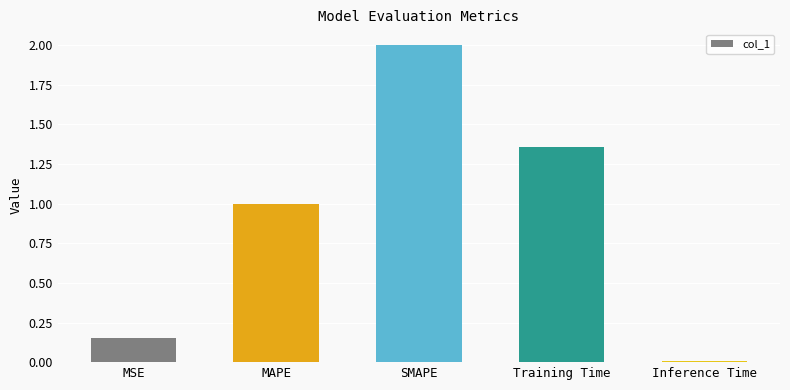

How many data points does each series have?

5